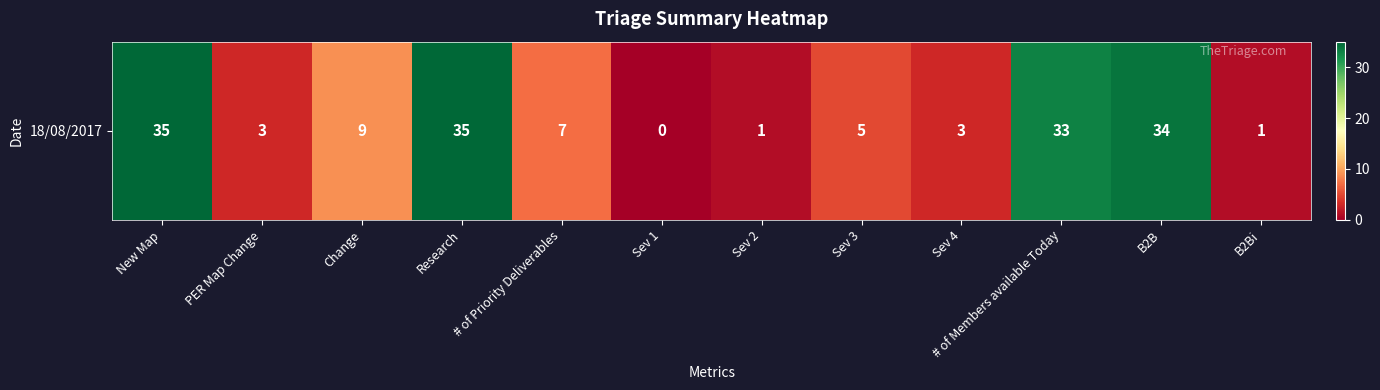

What is the sum of the values at Sev 3 and B2Bi?

6